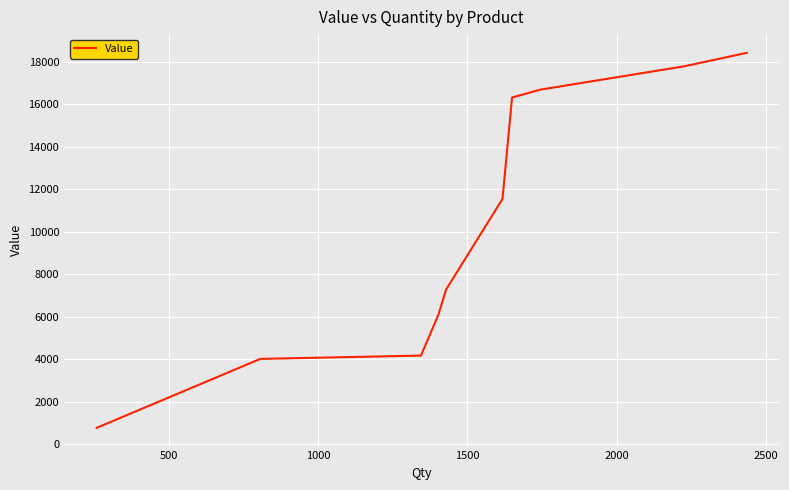

What is the difference between the maximum and minimum values?

17638